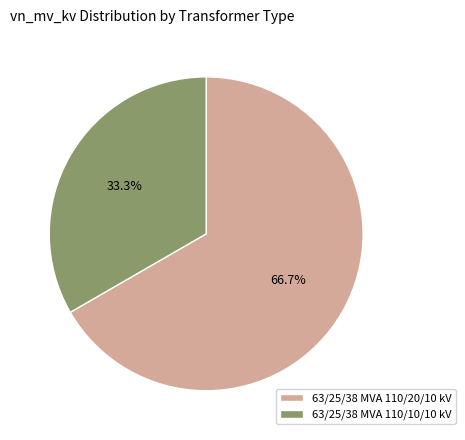

Which slice is the largest?

63/25/38 MVA 110/20/10 kV